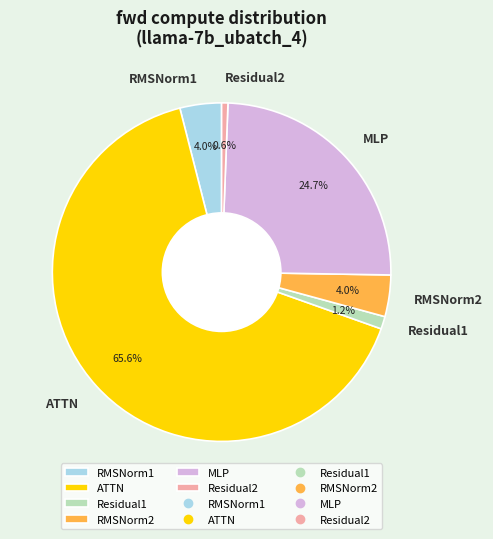

Combined, do RMSNorm2 and ATTN account for over 50%?

Yes